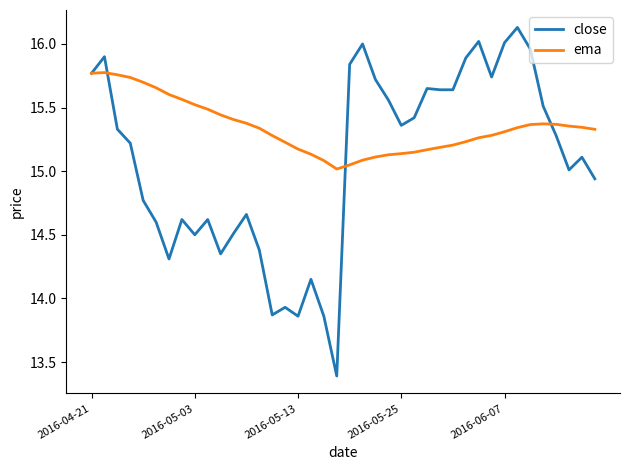

What is the difference between the maximum and second lowest values in the close series?

2.3